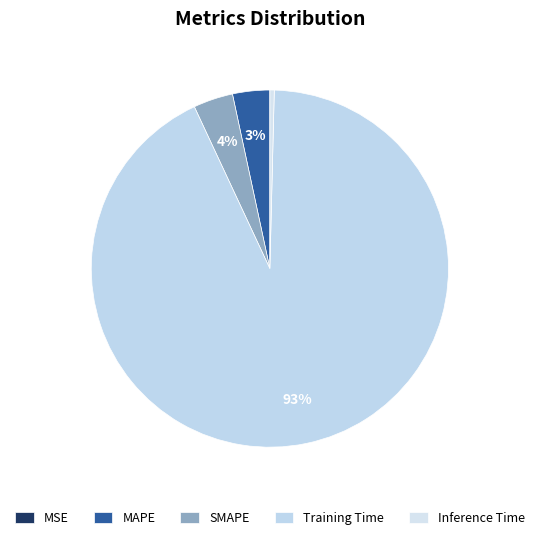

What percentage is the SMAPE slice, to the nearest percent?

4%